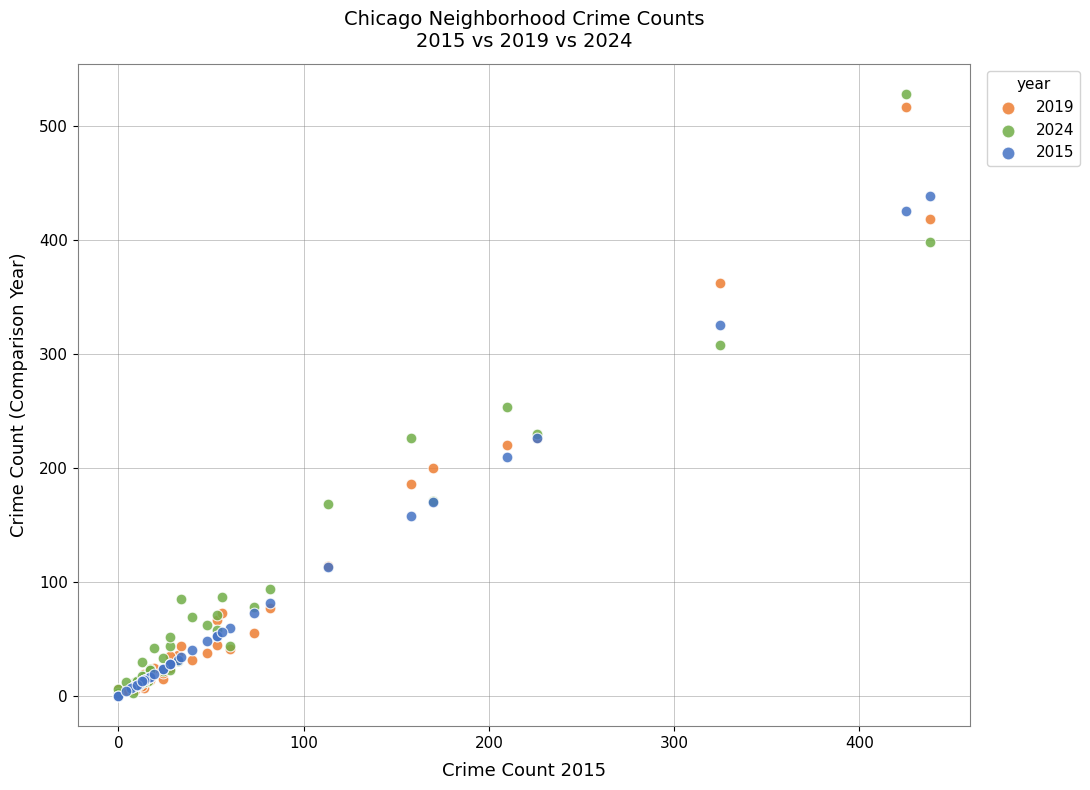

Across all series, what Y value is closest to 264?

253